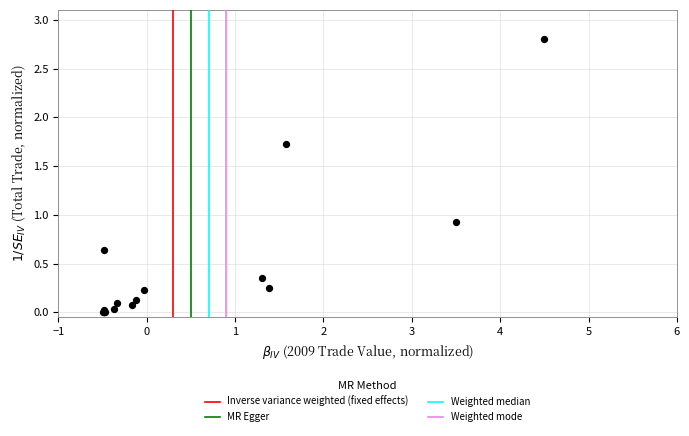

What Y value in the scatter plot is closest to 1?

0.9